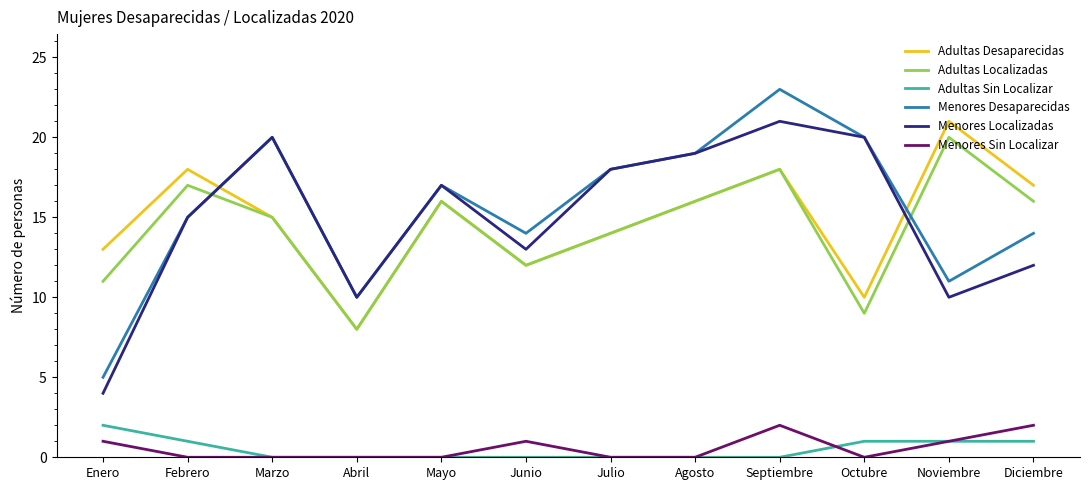

True or false: Menores Sin Localizar and Adultas Localizadas intersect in this chart.

False